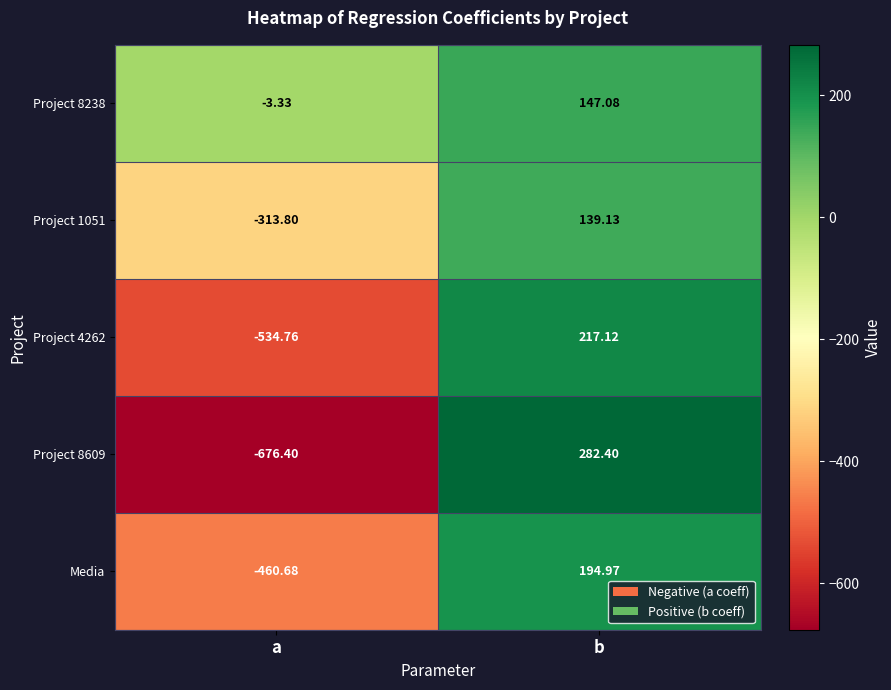

Between a and b, which series saw the biggest shift?

Project 8609